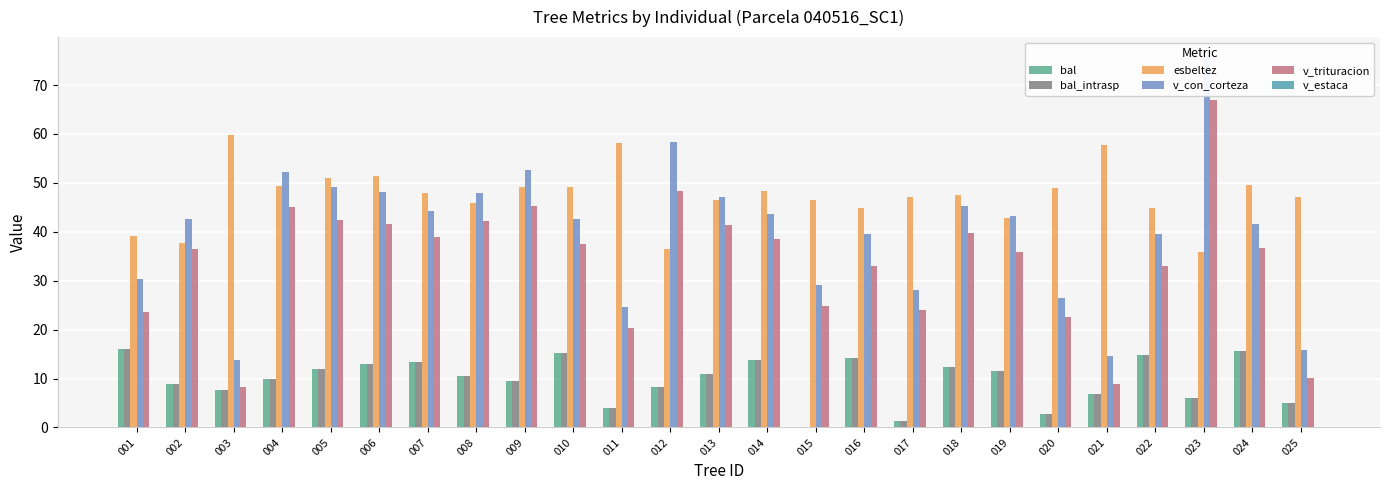

True or false: esbeltez has a value of 36.5 at 012.

True